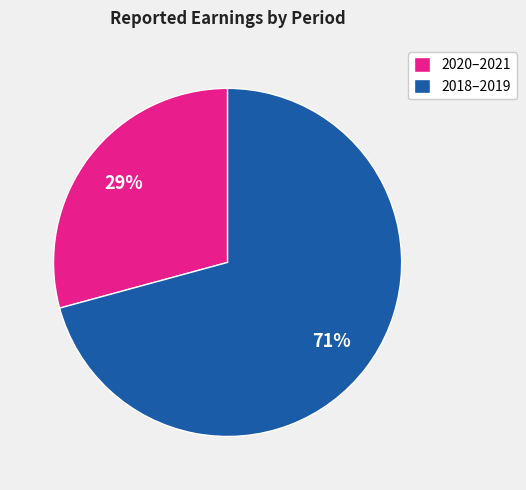

Count the number of slices in the pie.

2